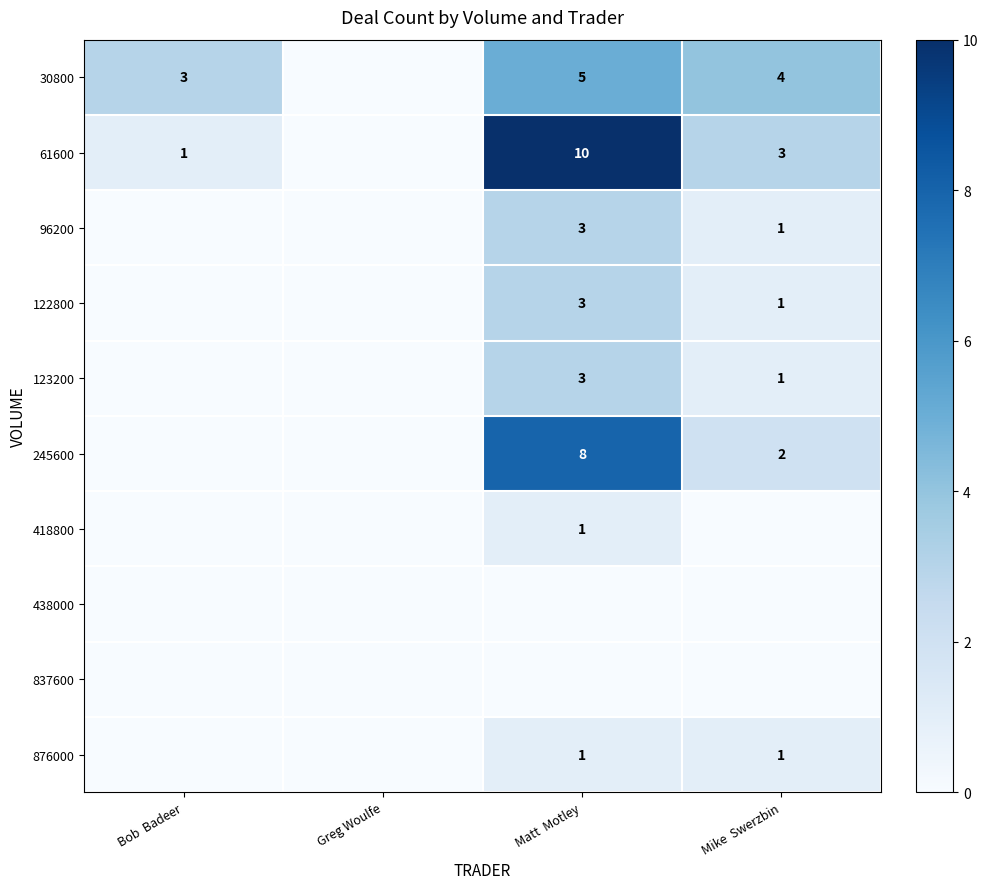

True or false: 96200 has a value of 2 at Mike  Swerzbin.

False